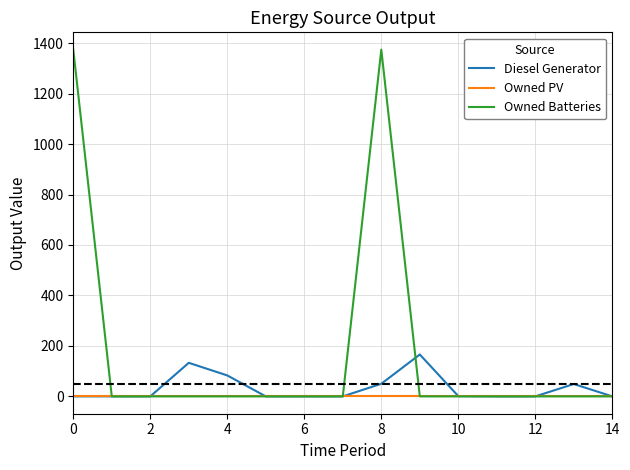

Which series has the largest total across all categories?

Owned Batteries